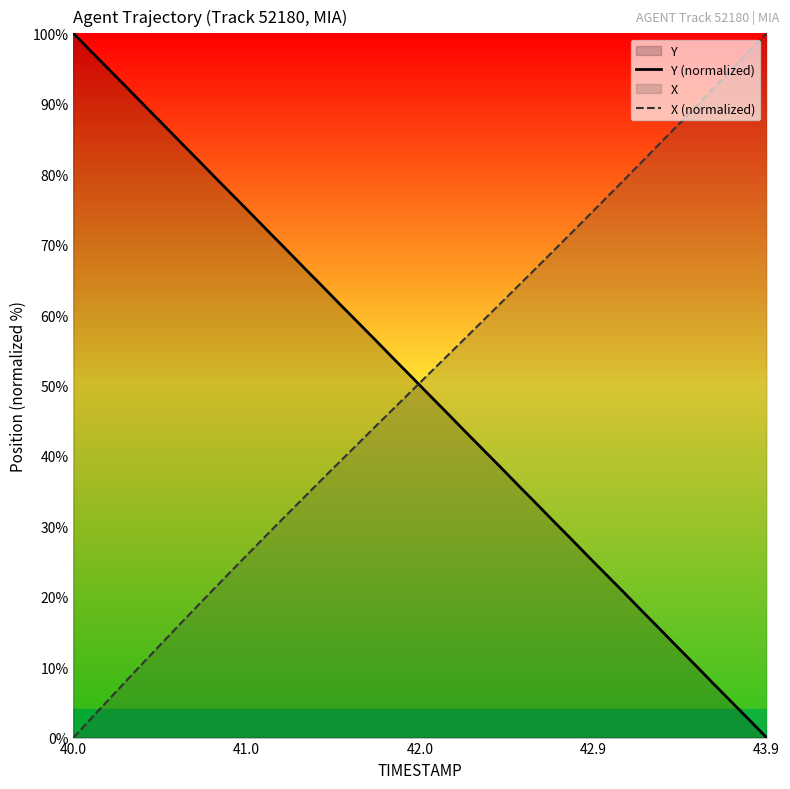

How many lines are shown in the chart?

2